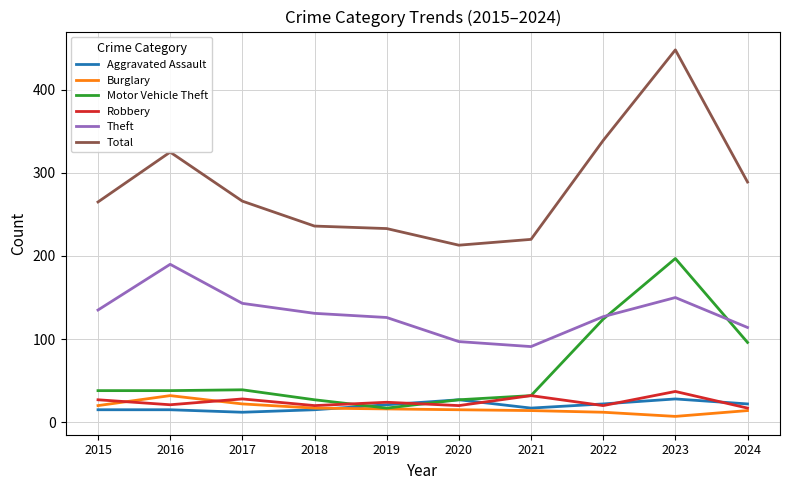

Which series has the largest range (max minus min)?

Total